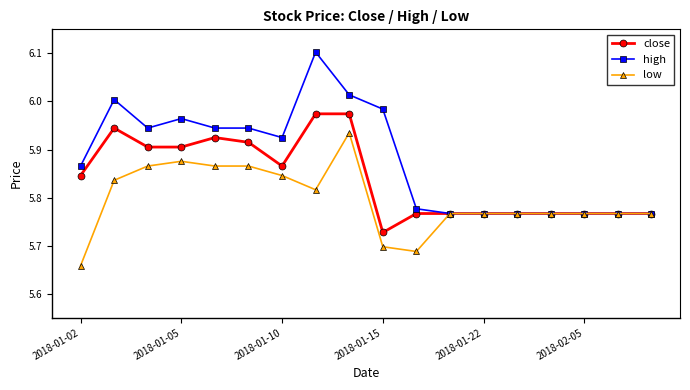

At how many categories does at least one series exceed 5?

18